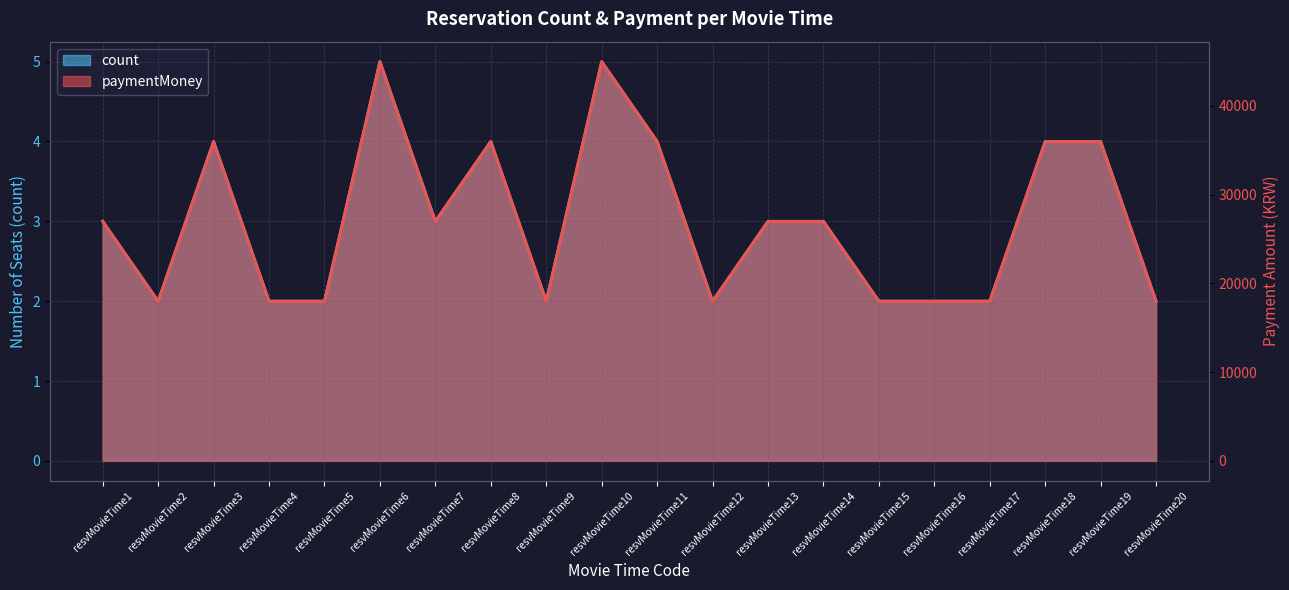

Reading left to right, list all the values displayed in this chart.

resvMovieTime1=3	resvMovieTime2=2	resvMovieTime3=4	resvMovieTime4=2	resvMovieTime5=2	resvMovieTime6=5	resvMovieTime7=3	resvMovieTime8=4	resvMovieTime9=2	resvMovieTime10=5	resvMovieTime11=4	resvMovieTime12=2	resvMovieTime13=3	resvMovieTime14=3	resvMovieTime15=2	resvMovieTime16=2	resvMovieTime17=2	resvMovieTime18=4	resvMovieTime19=4	resvMovieTime20=2